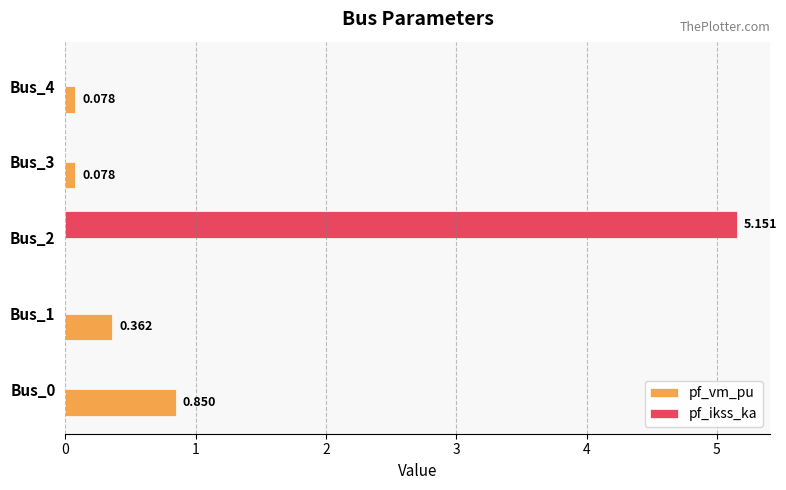

How many values in the pf_vm_pu series exceed 0?

4